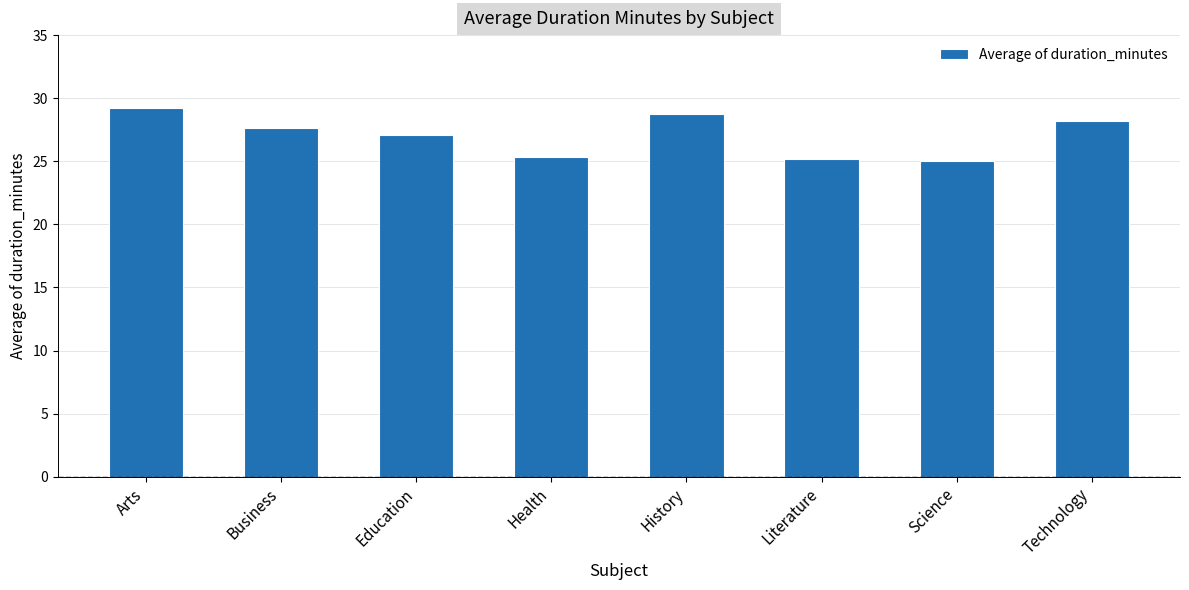

What is the label of the 8th bar from the left?

Technology